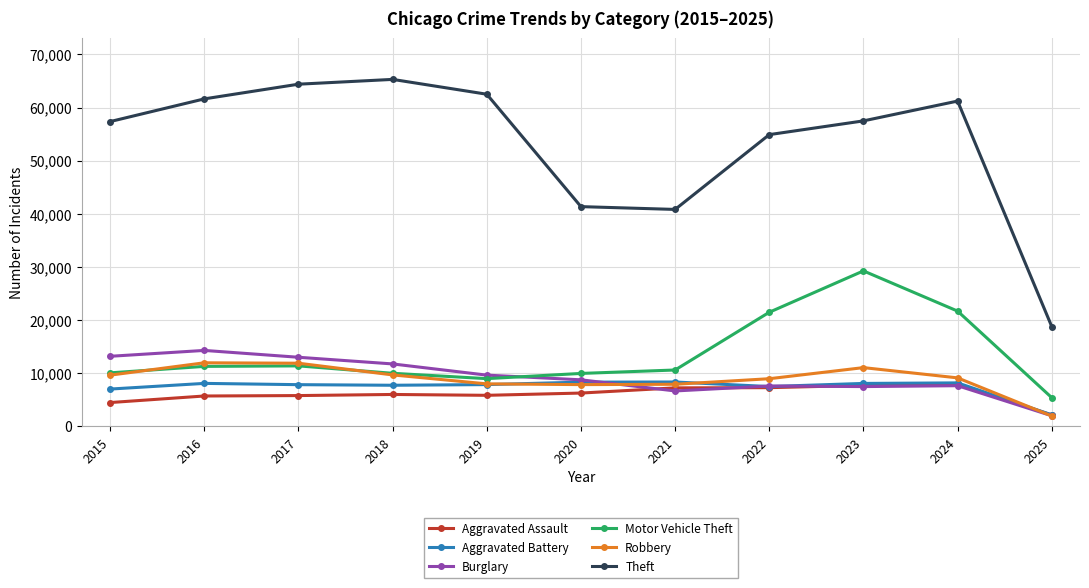

What is the greatest value displayed?

65289